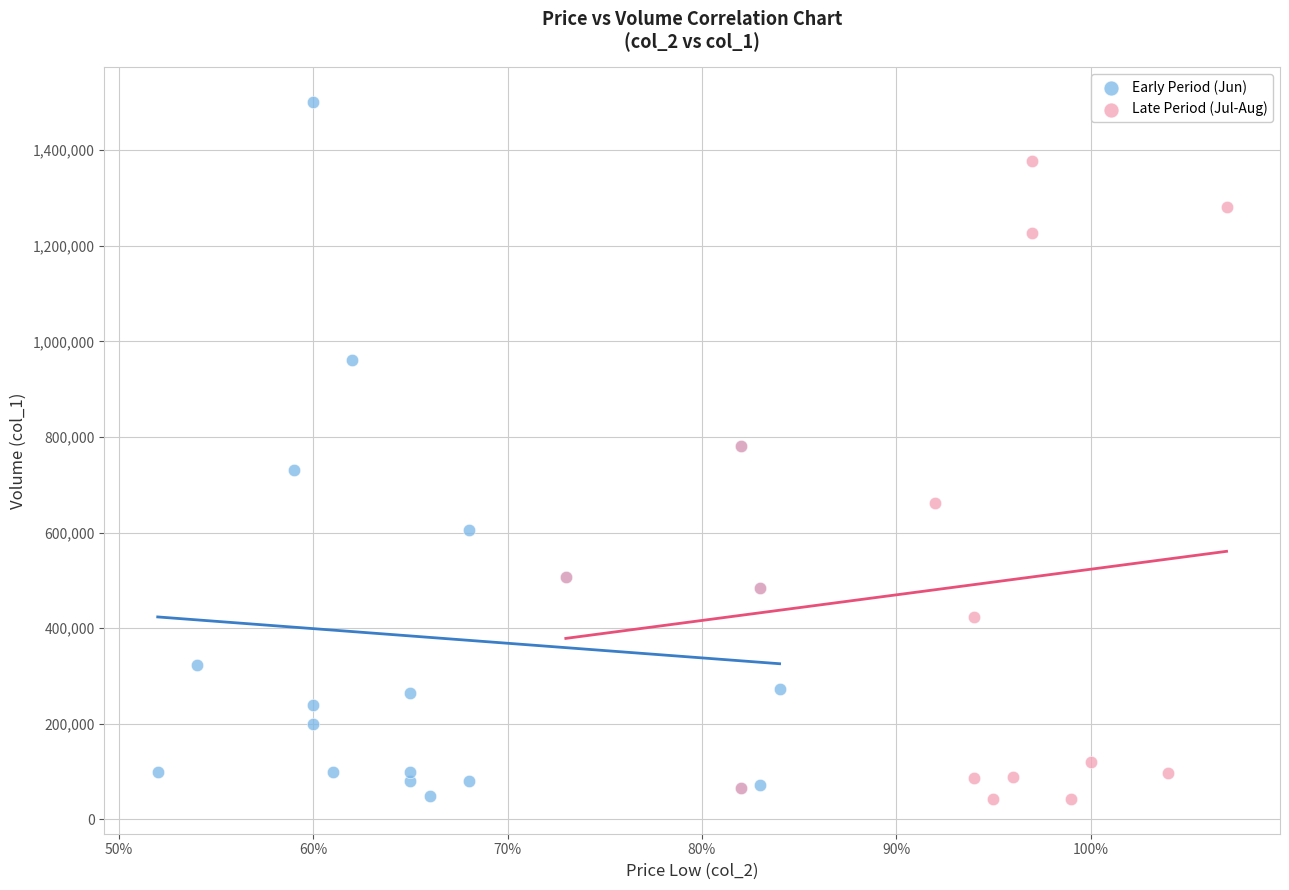

Which series has the largest Y range (max minus min)?

Early Period (Jun)